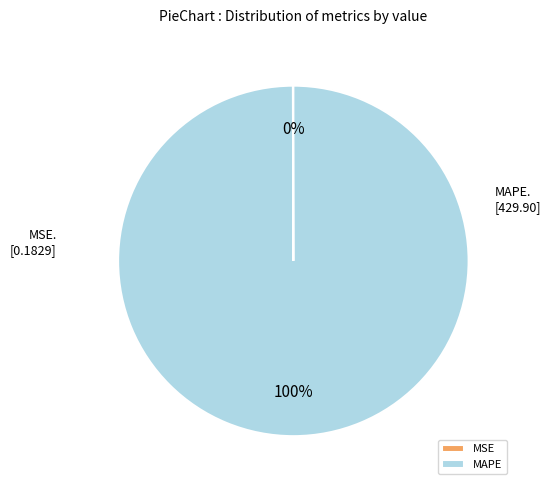

Which category has the biggest portion of the pie?

MAPE